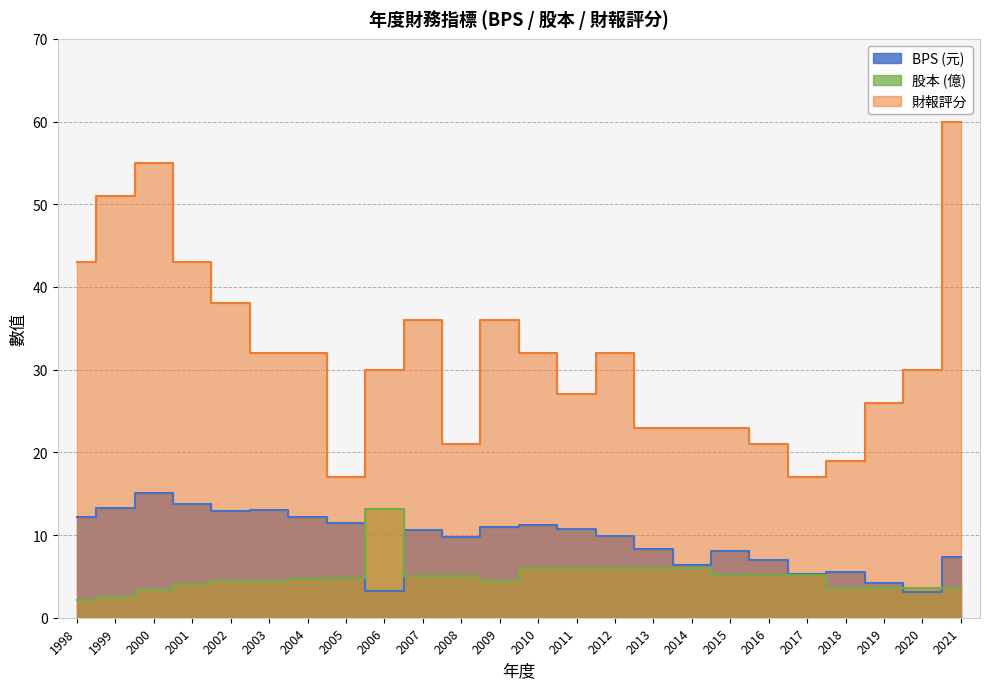

Rank the series by their maximum value, from highest to lowest.

財報評分, BPS, 股本